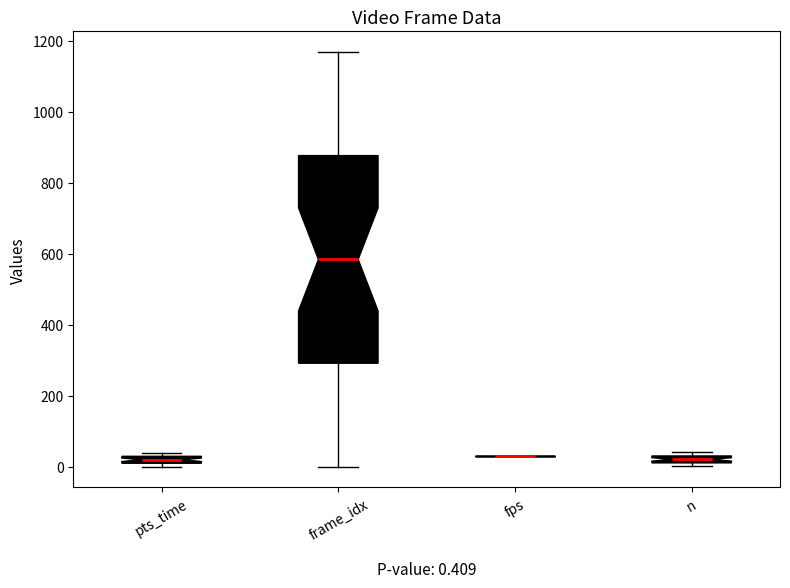

Which box is the tallest, from its lower edge to its upper edge?

frame_idx